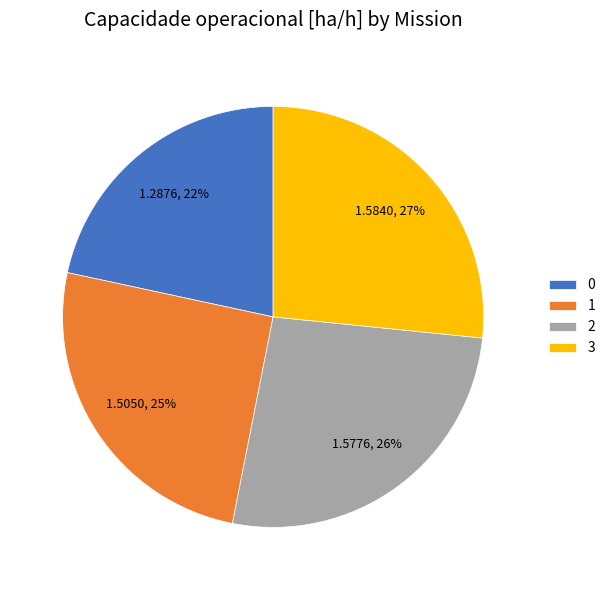

Which has a higher value, 2 or 0?

2